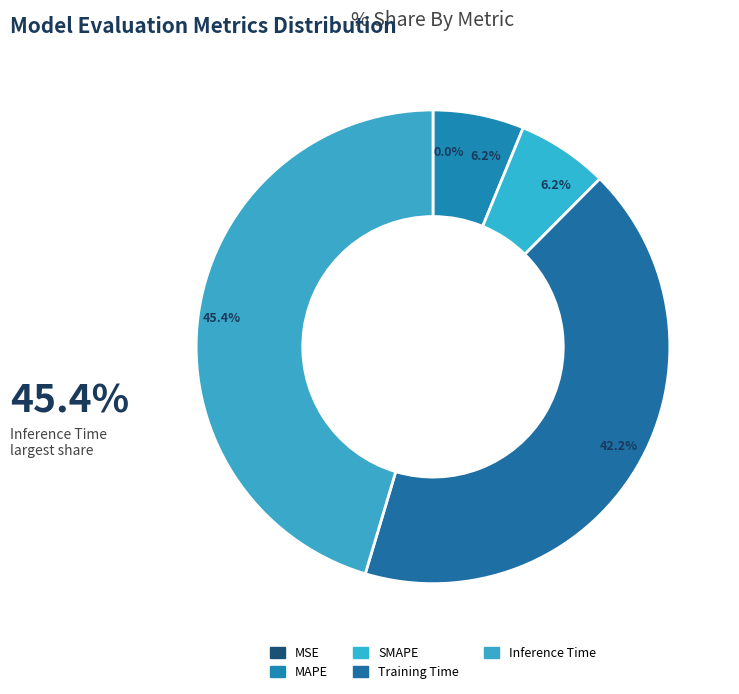

Count the number of slices in the pie.

5